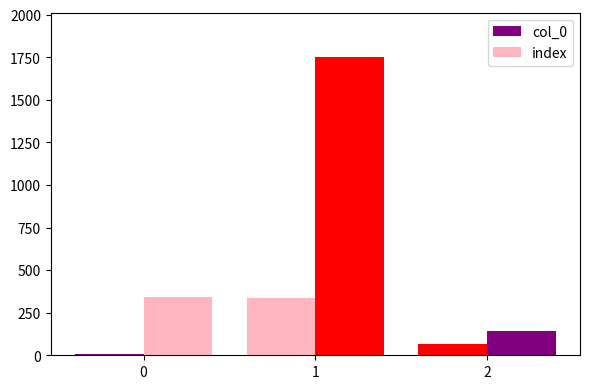

What is the sum of all col_0 values?

413